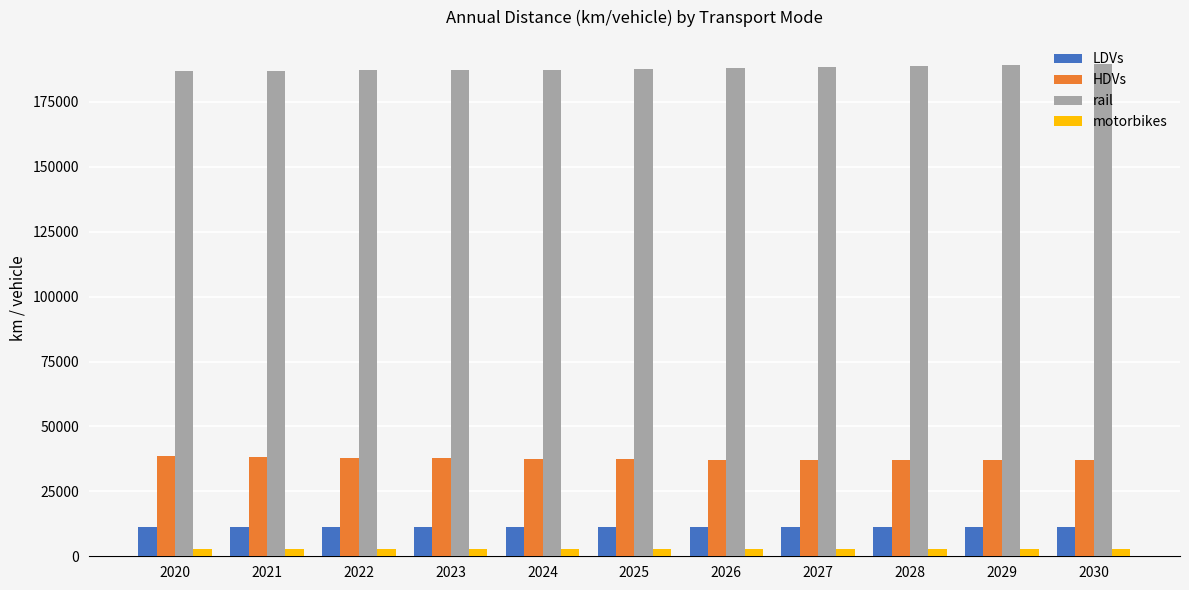

Does the chart contain stacked bars?

No